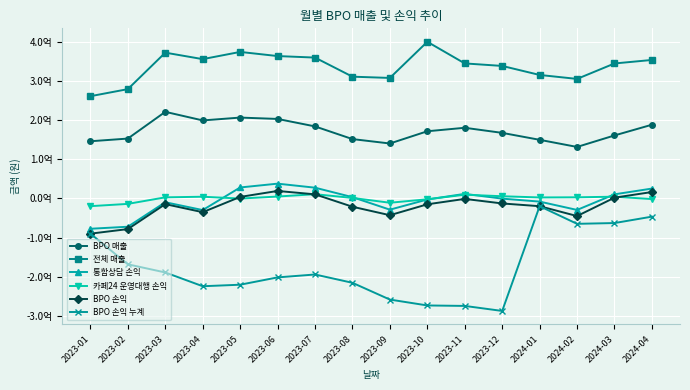

What are all the series names shown in the legend?

BPO 매출, 전체 매출, 통합상담 손익, 카페24 운영대행 손익, BPO 손익, BPO 손익 누계